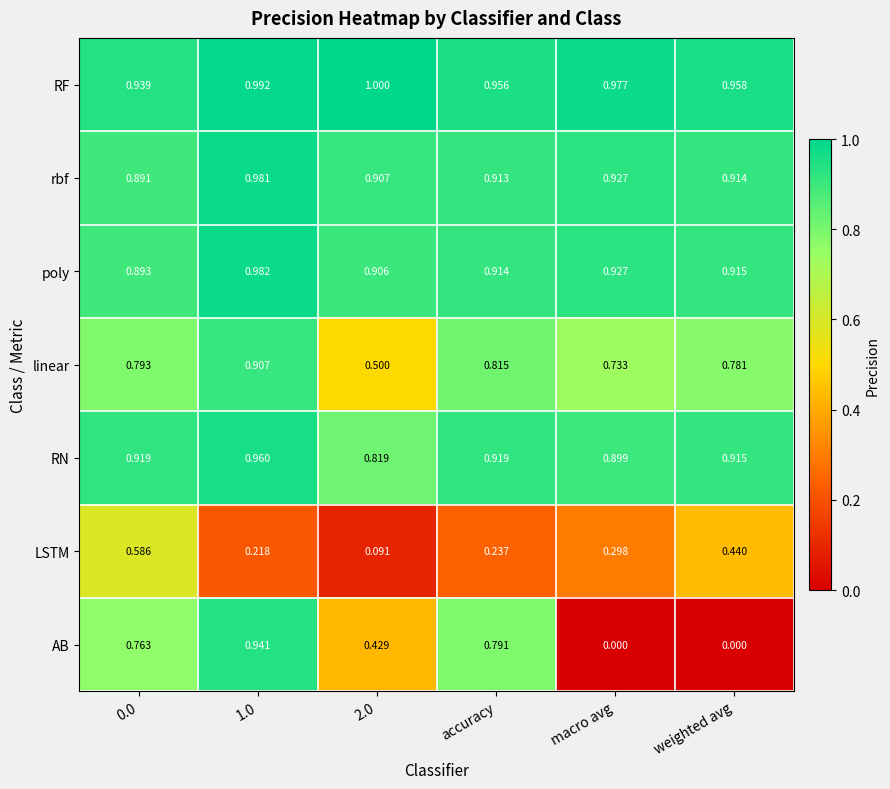

Which series has the largest range (max minus min)?

AB